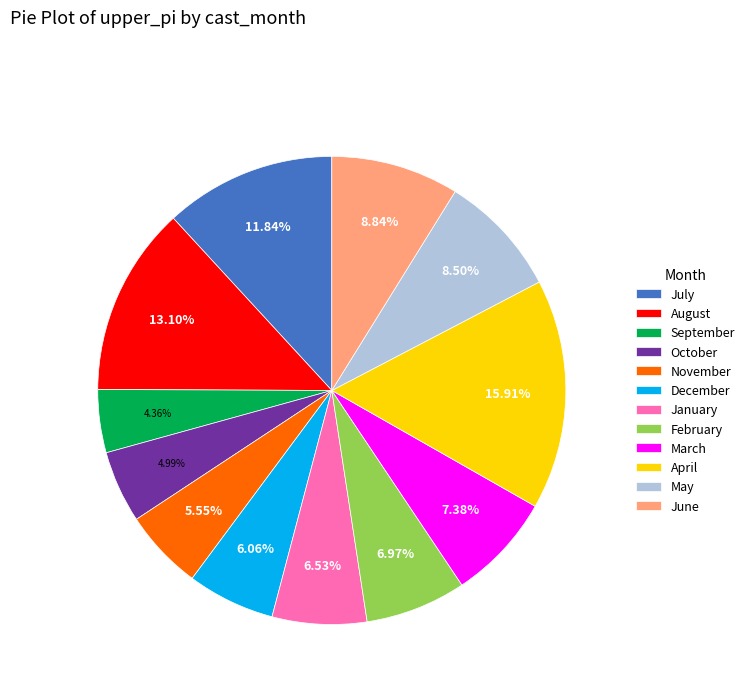

Is the sum of May and February greater than half?

No